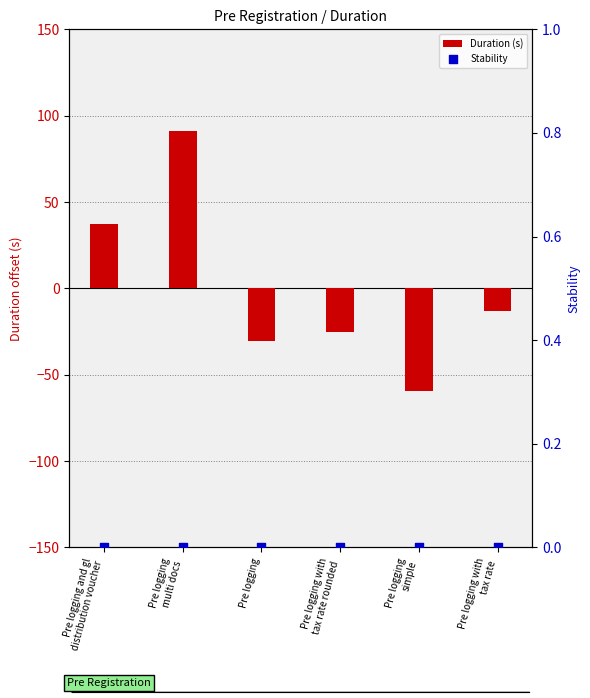

Which series reaches the maximum Y coordinate?

Duration (s)